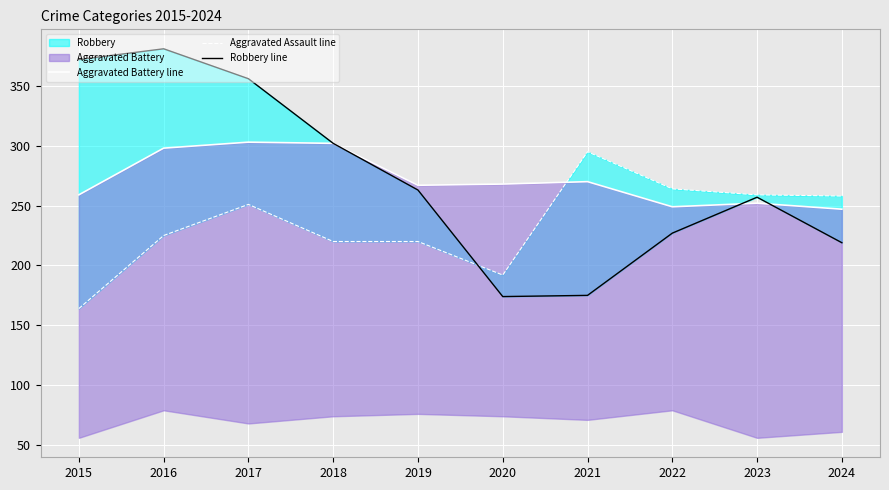

Which series ends up on top after the final intersection of Aggravated Battery line and Aggravated Assault line?

Aggravated Assault line